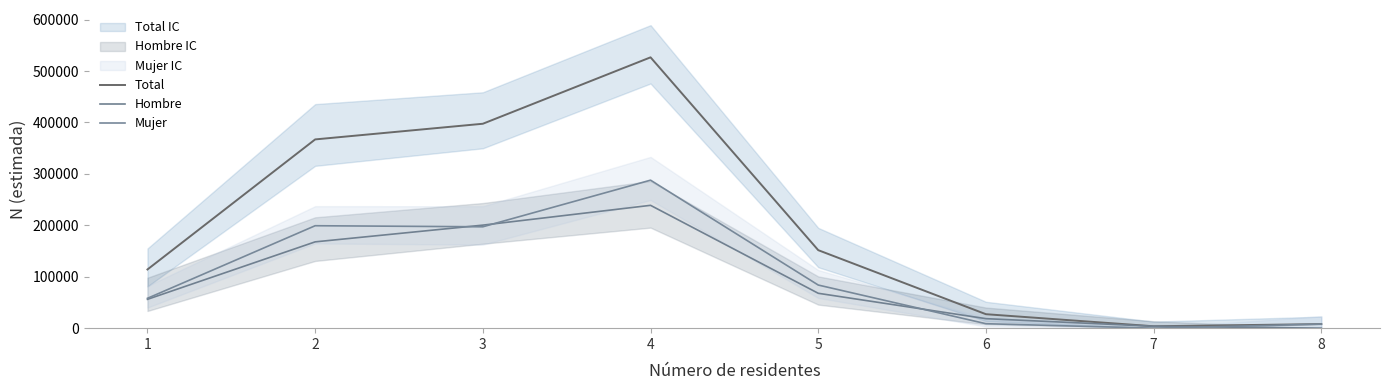

The value of Mujer at 6 is 8671. True or false?

True